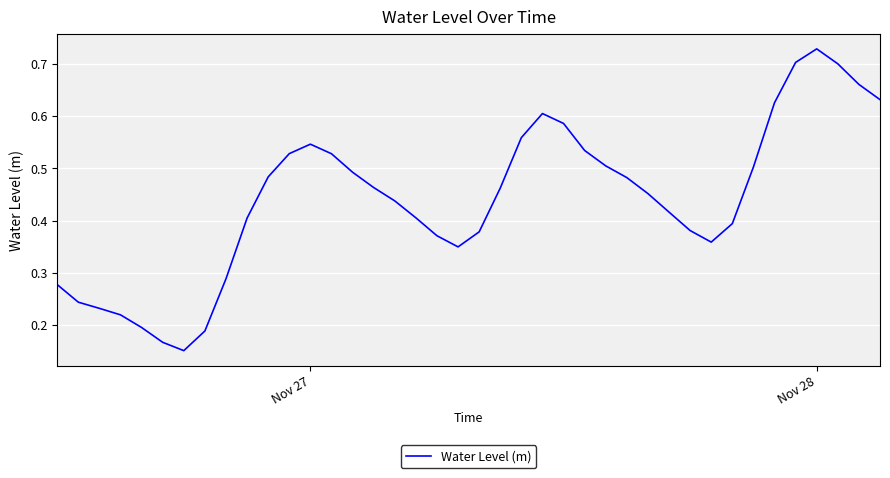

What is the sum of all values?

17.6